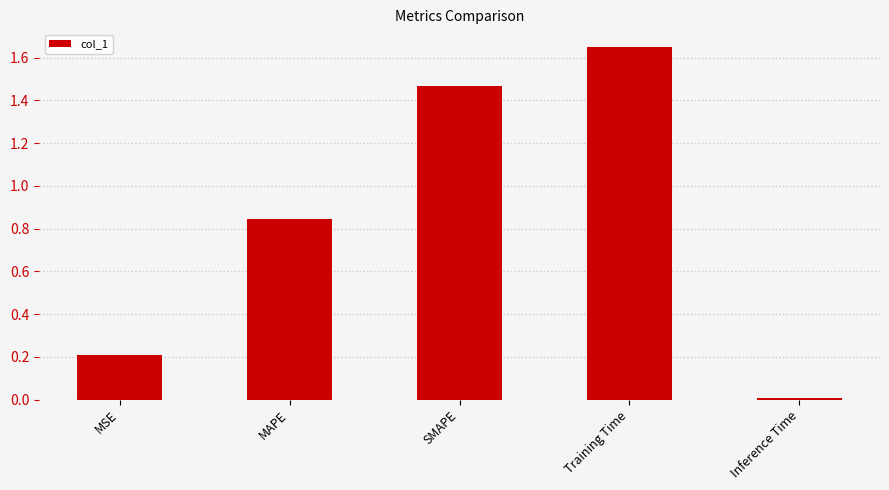

What position from the left is SMAPE?

3